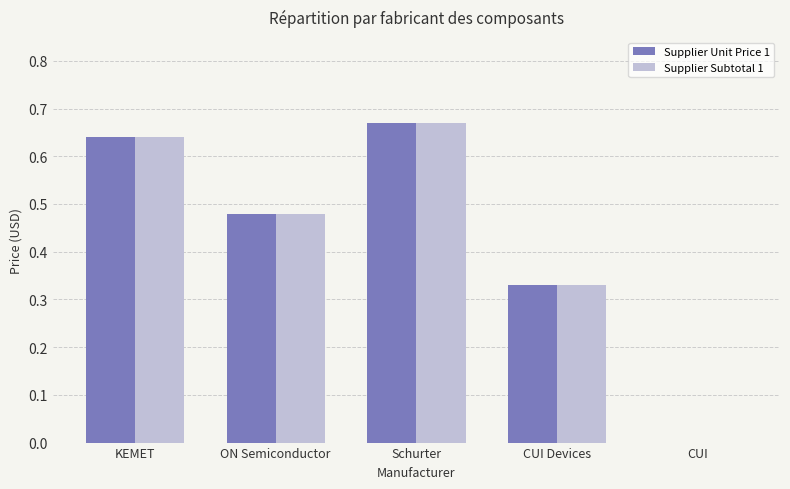

What are all the series names shown in the legend?

Supplier Unit Price 1, Supplier Subtotal 1